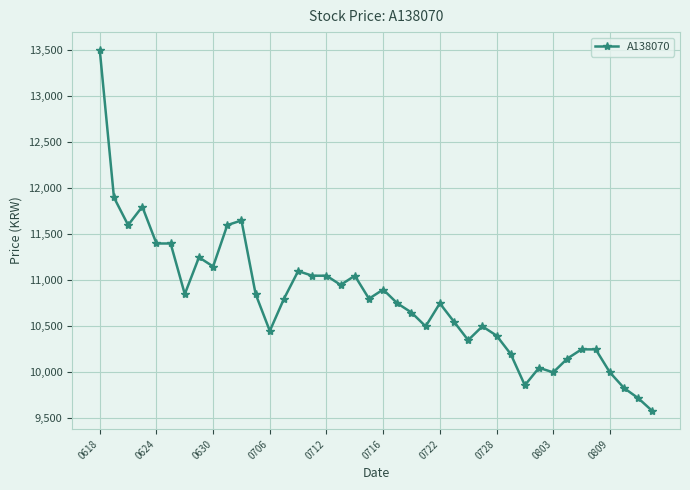

What is the smallest value displayed?

9580